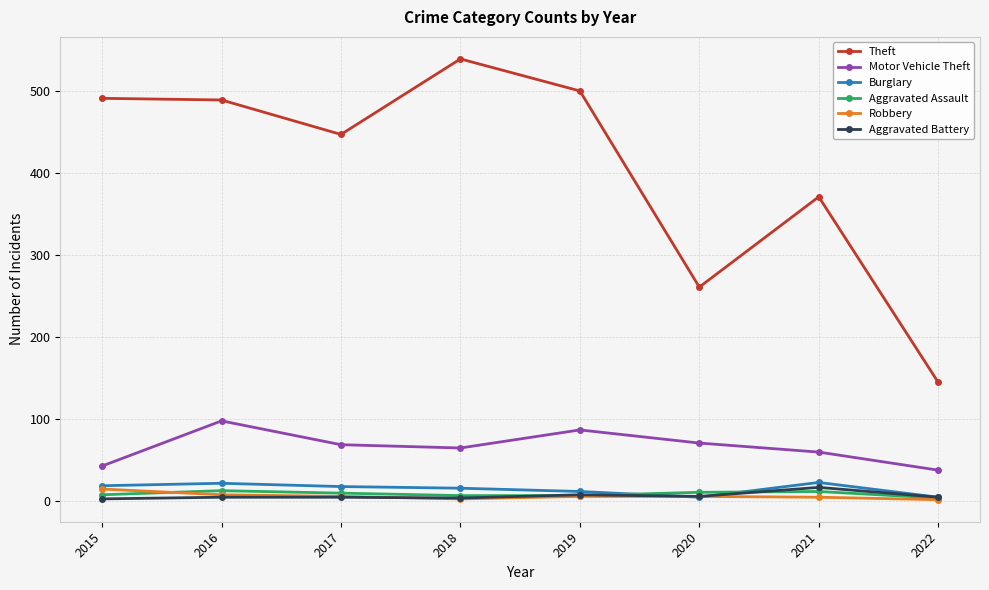

What is the sum of the Robbery values at 2015 and 2016?

23